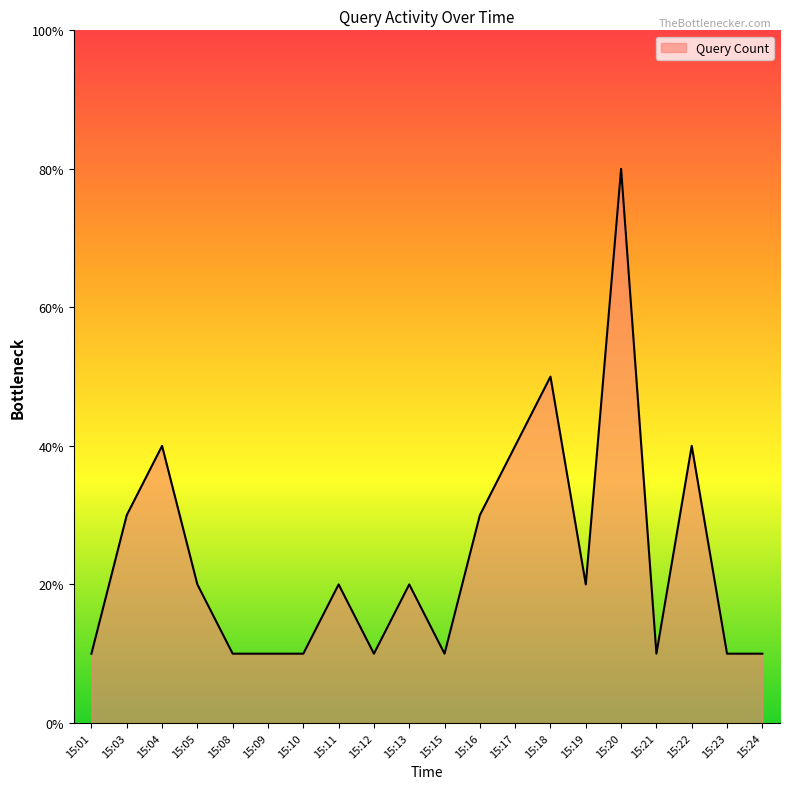

At which category does the data reach its first local peak?

15:04